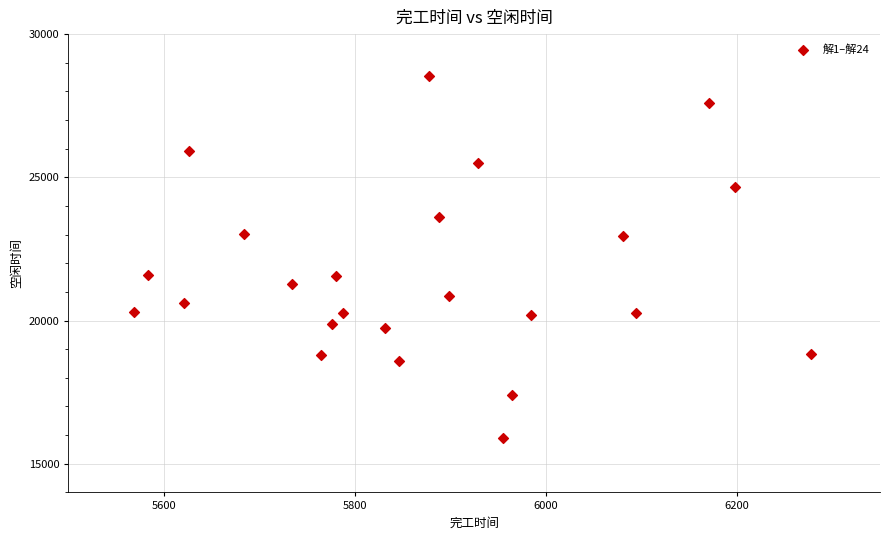

What is the range of Y values (max minus min)?

12622.8